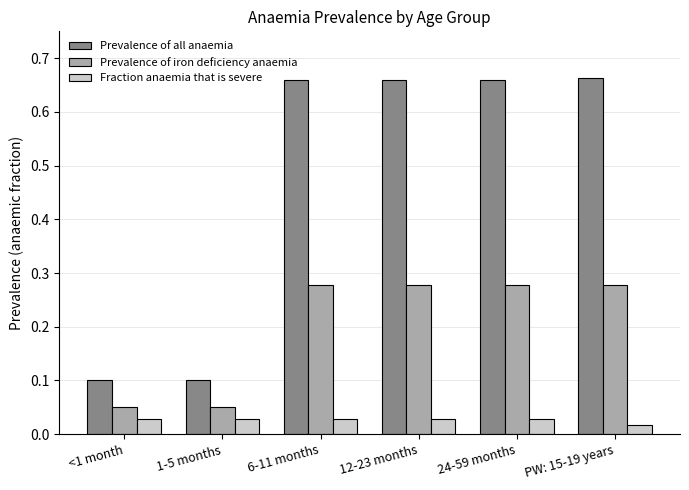

Count the number of data series in this chart.

3